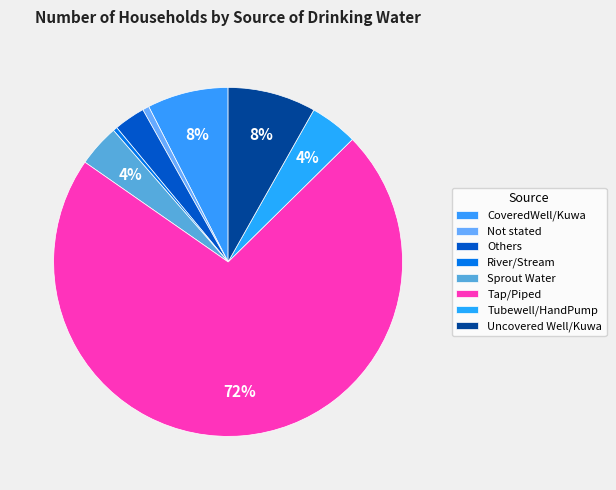

Which category accounts for the majority?

Tap/Piped